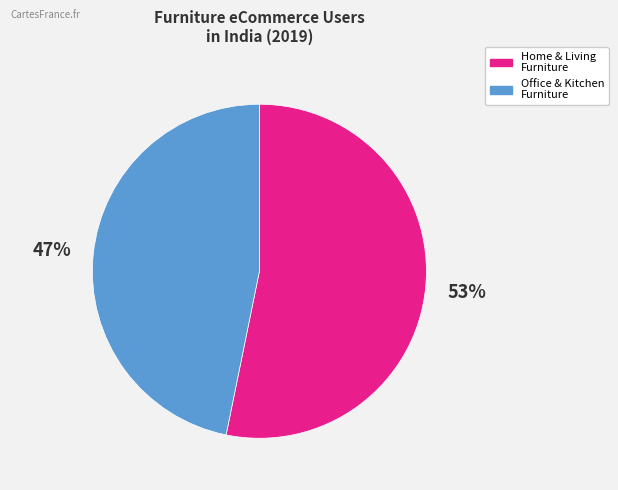

Is it true that Office & Kitchen Furniture is 47% of the pie?

True